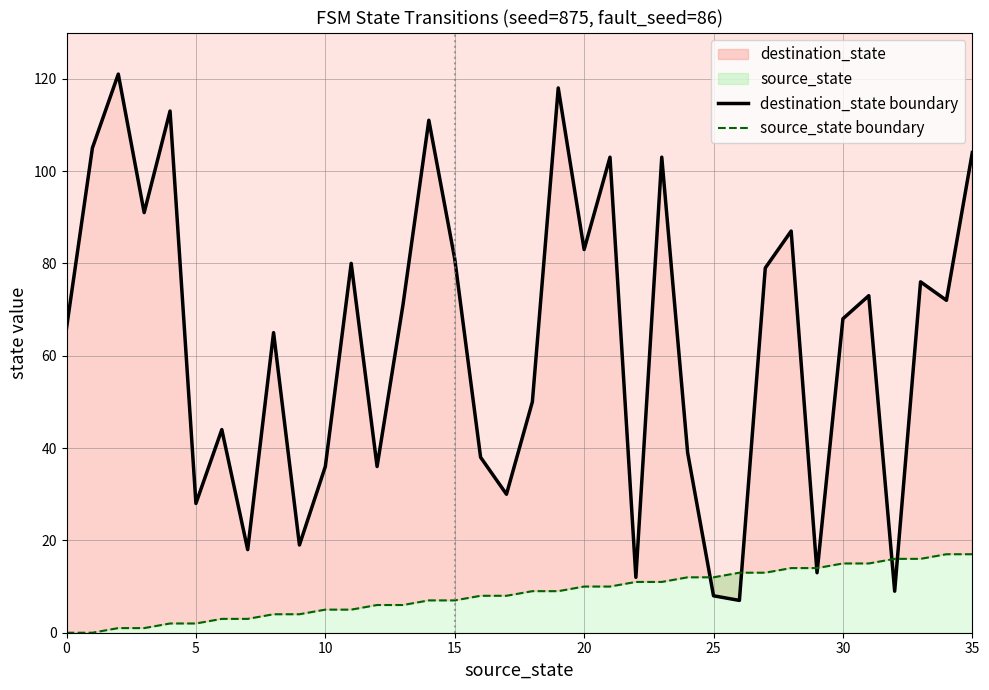

At 27, list the series in order from largest to smallest.

destination_state boundary, source_state boundary